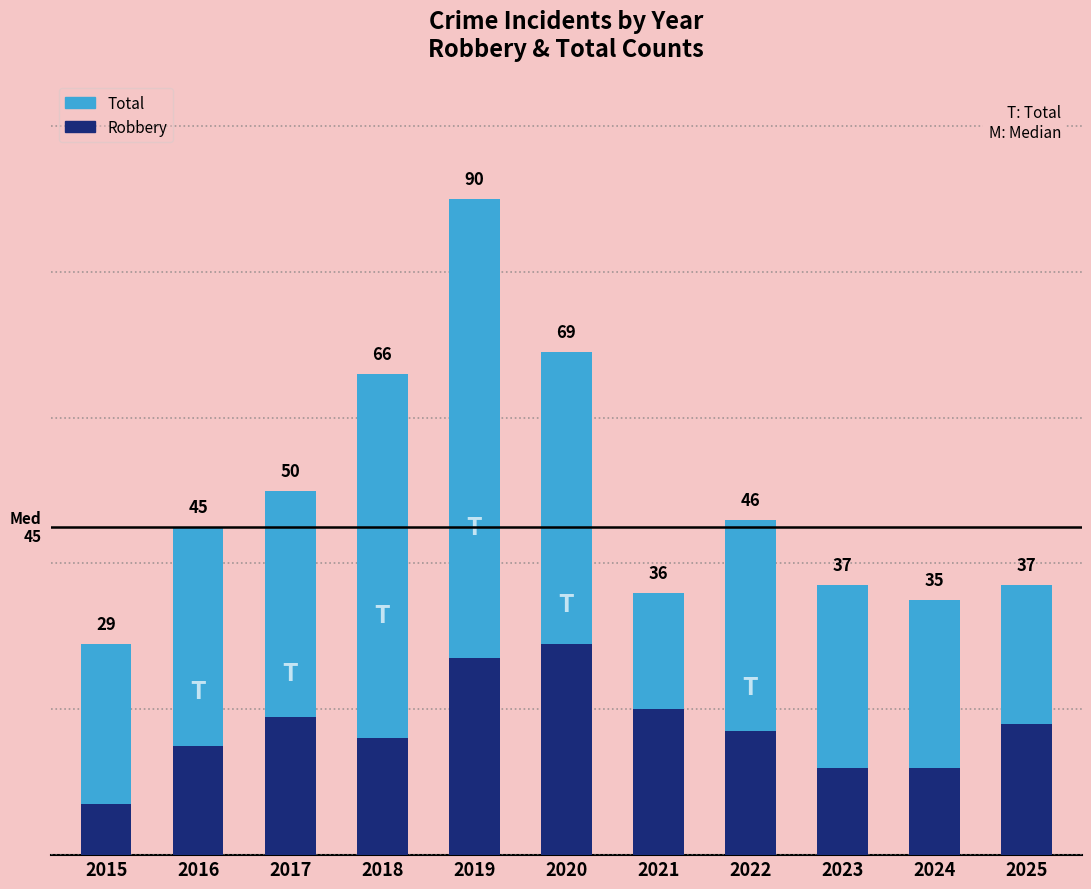

Reading left to right, list all the values displayed in this chart.

Total: 29	45	50	66	90	69	36	46	37	35	37
Robbery: 7	15	19	16	27	29	20	17	12	12	18